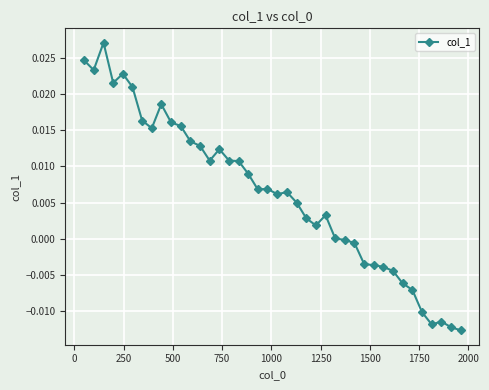

What is the sum of all values?

0.3